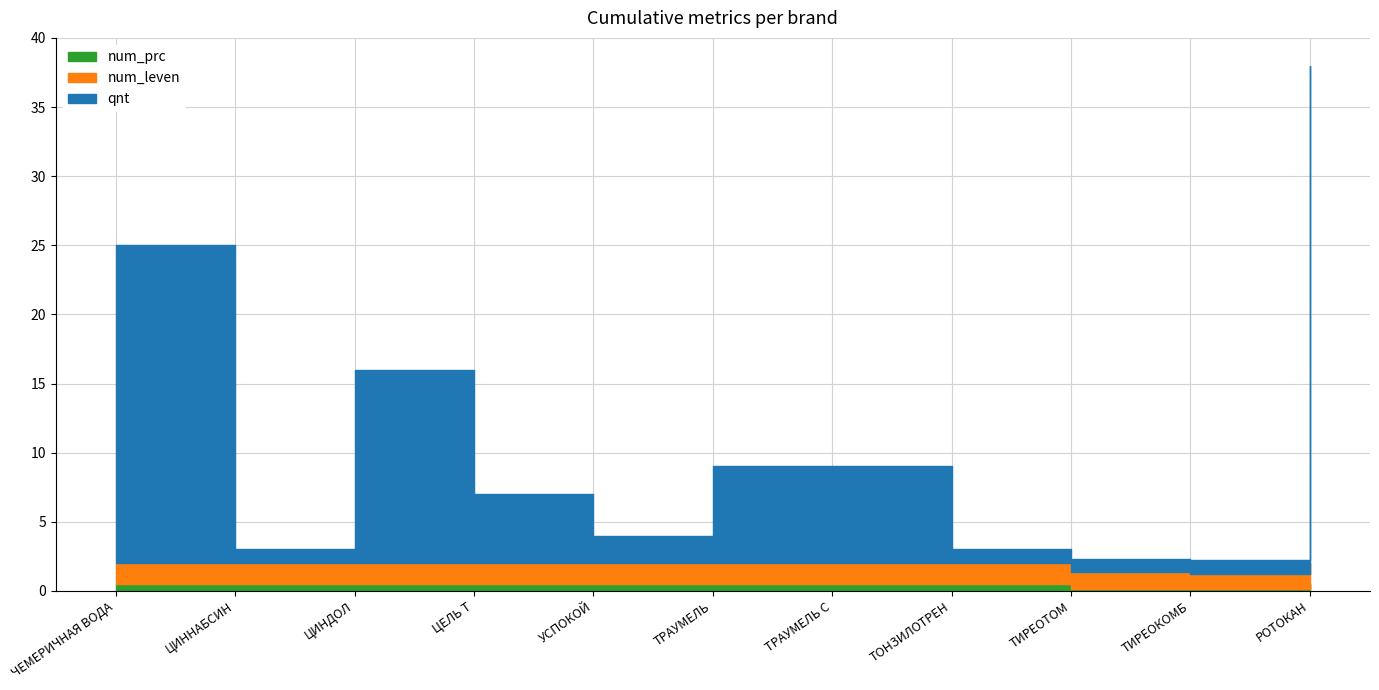

At which label does qnt reach its minimum?

ТИРЕОКОМБ